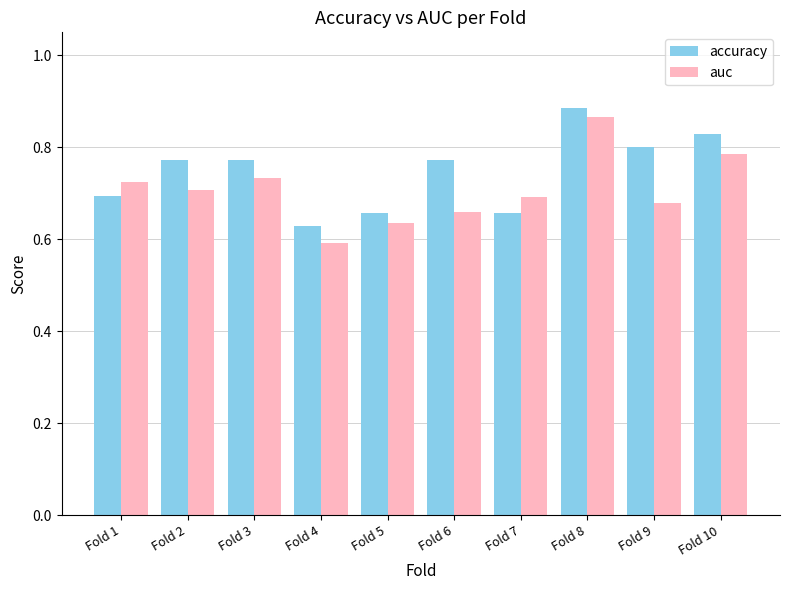

List the series in order of their peak value, highest first.

accuracy, auc